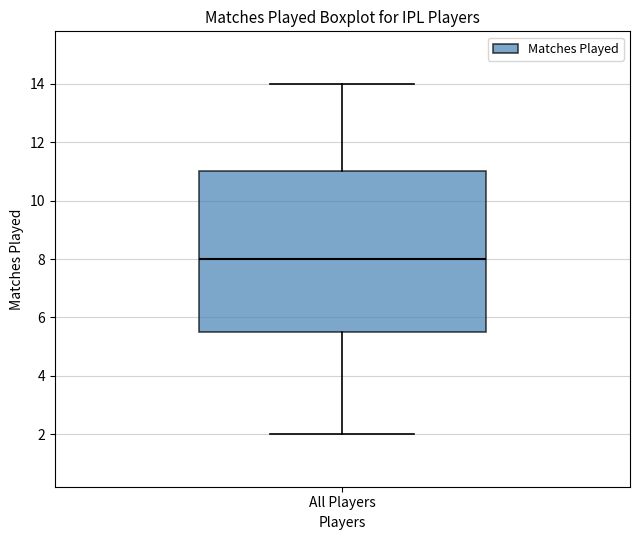

Where does the upper whisker of the box for All Players end on the y-axis? The values are not printed on the chart, so give them approximately, as read against the axis.

14.0